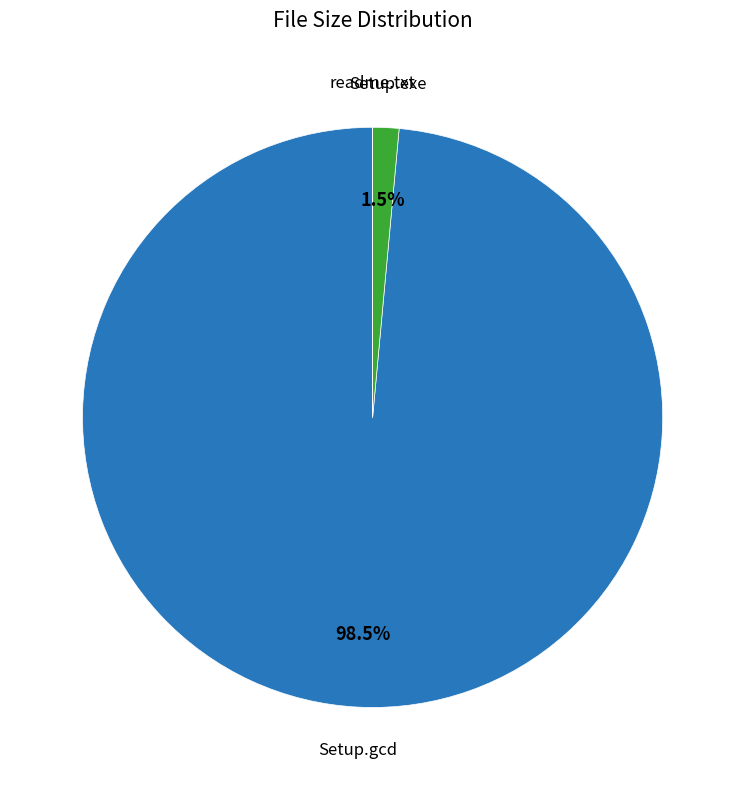

Does any single category account for the majority?

Yes